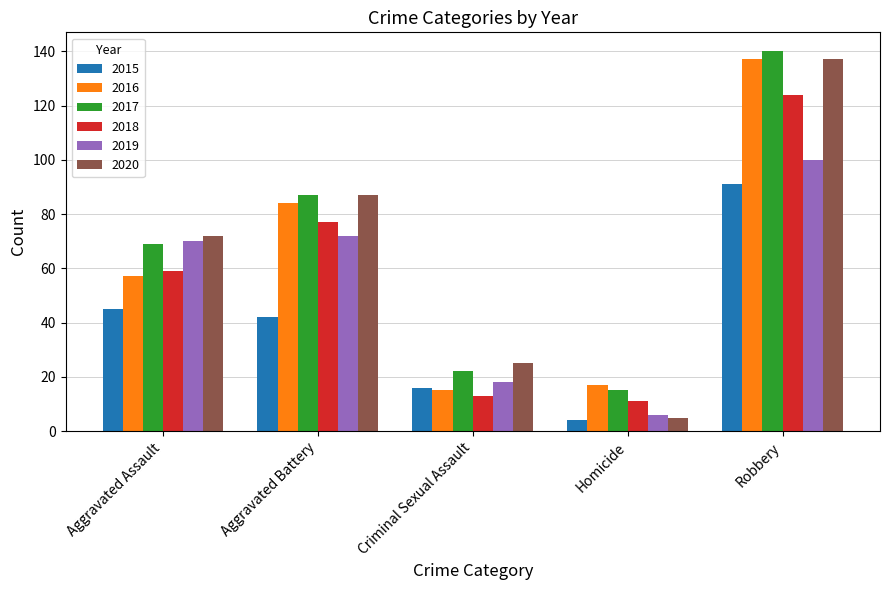

At which label does 2015 reach its minimum?

Homicide